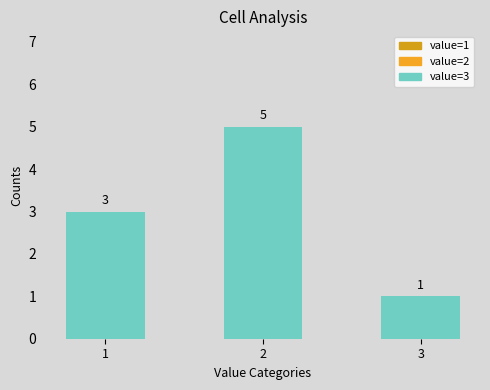

What is the maximum value shown in the chart?

5